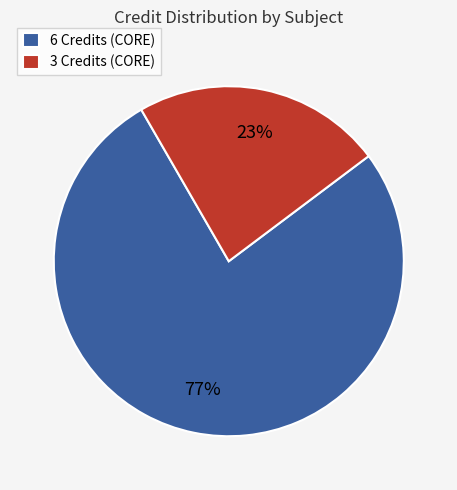

How many slices are in this pie chart?

2